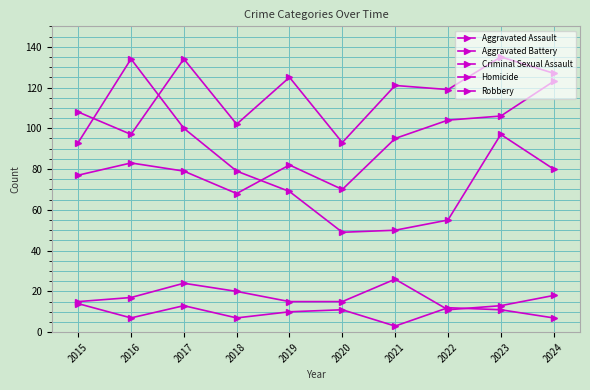

In Robbery, how many points are higher than both neighbors (excluding endpoints)?

2